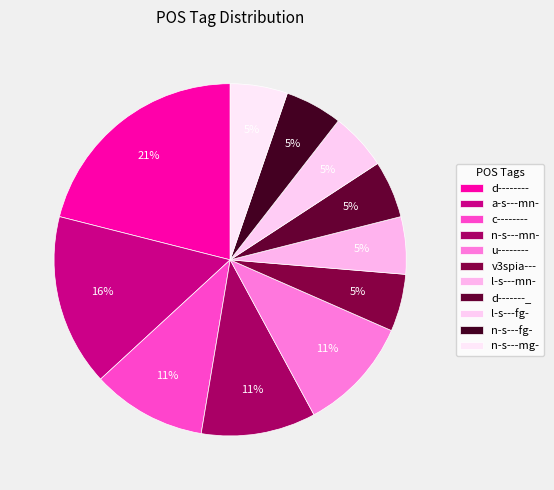

Is there a majority slice in this chart?

No